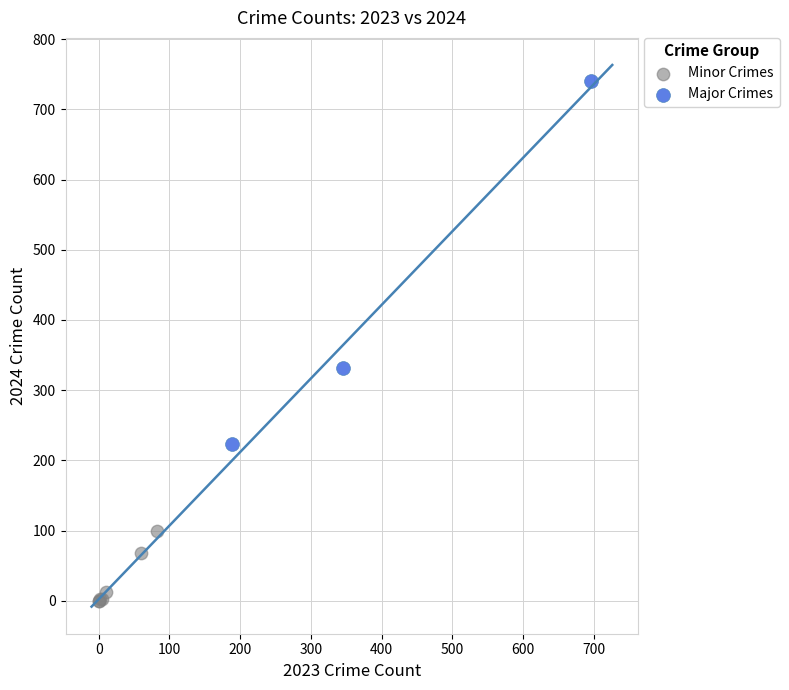

Which series has the widest spread of Y values?

Major Crimes